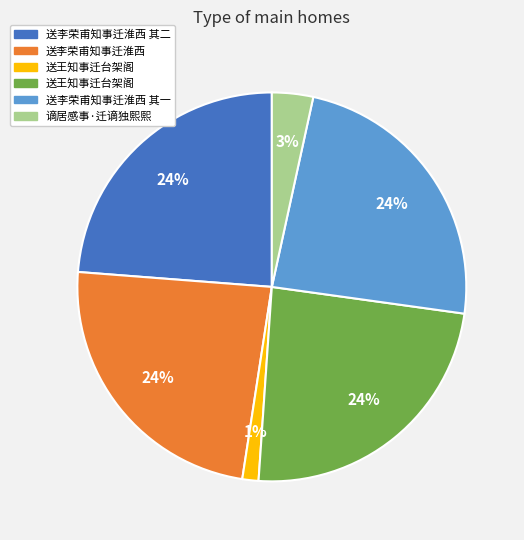

Count the number of slices in the pie.

6